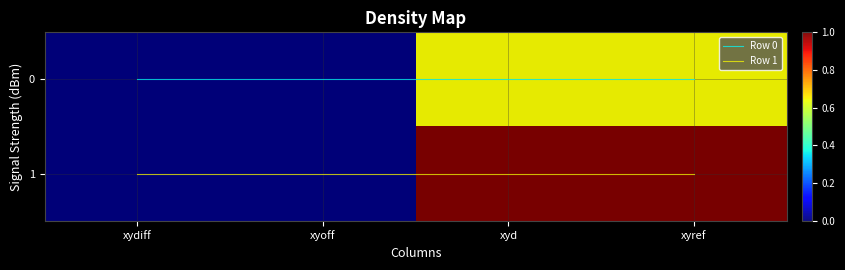

Which series has the widest spread of values?

1